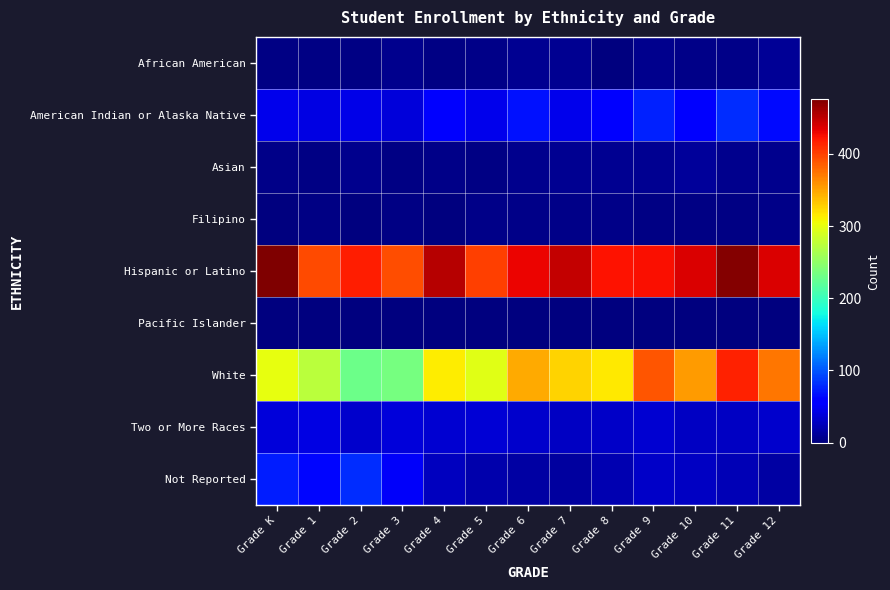

What is the total value across all series at Grade 11?

1037